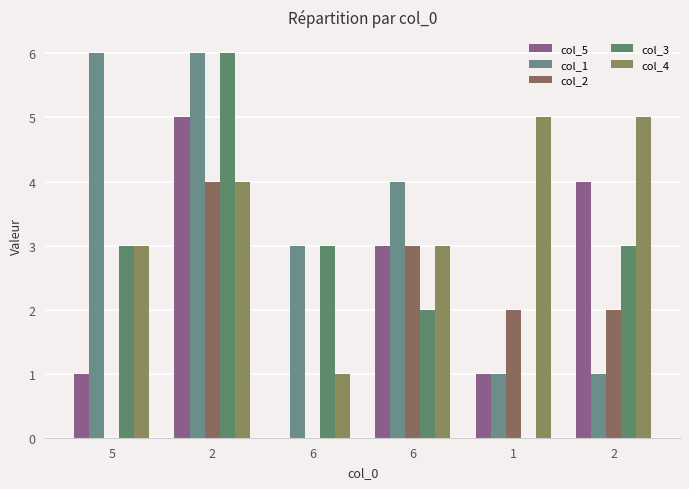

What is the difference between the col_2 values at 5 and 6?

3